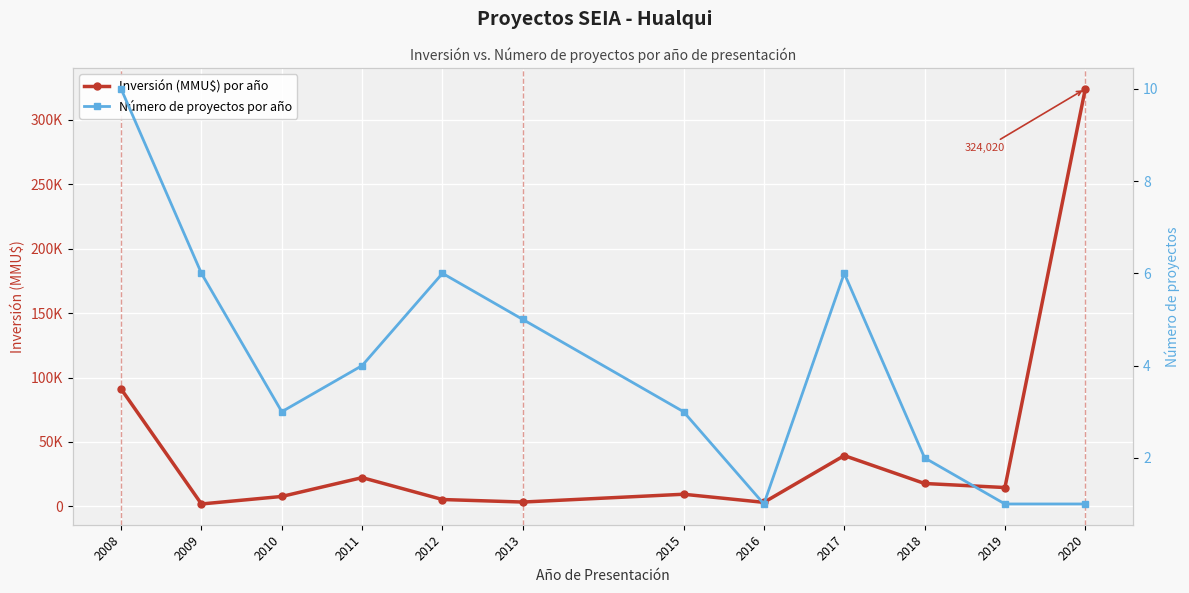

Reading right to left, list all the values displayed in this chart.

Inversión (MMU$) por año: 2020=324020	2019=14646	2018=17796	2017=39449	2016=3150	2015=9450	2013=3394	2012=5350	2011=22343	2010=7733	2009=1899	2008=91150
Número de proyectos por año: 2020=1	2019=1	2018=2	2017=6	2016=1	2015=3	2013=5	2012=6	2011=4	2010=3	2009=6	2008=10